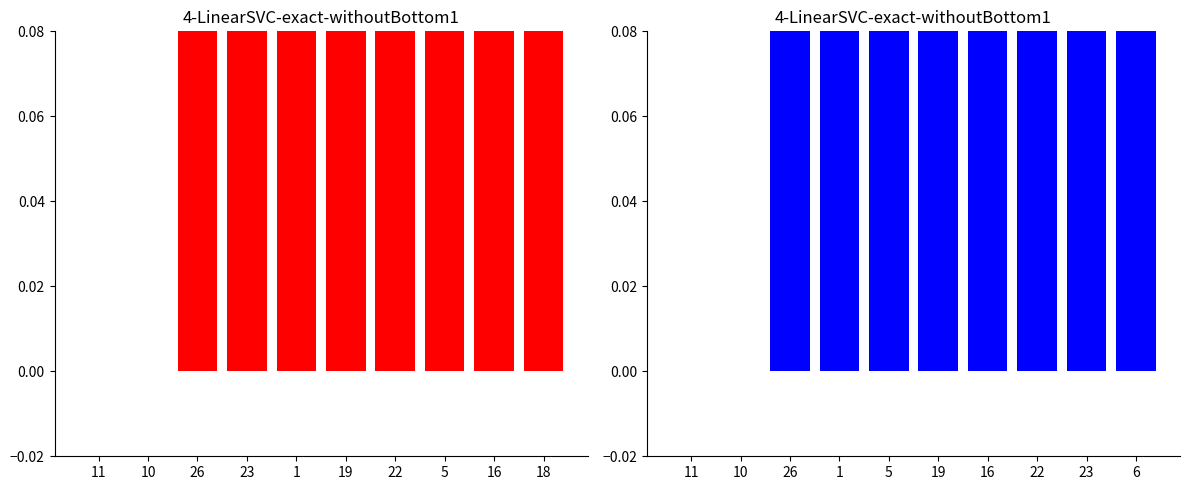

Between 19 and 5, which is larger?

5